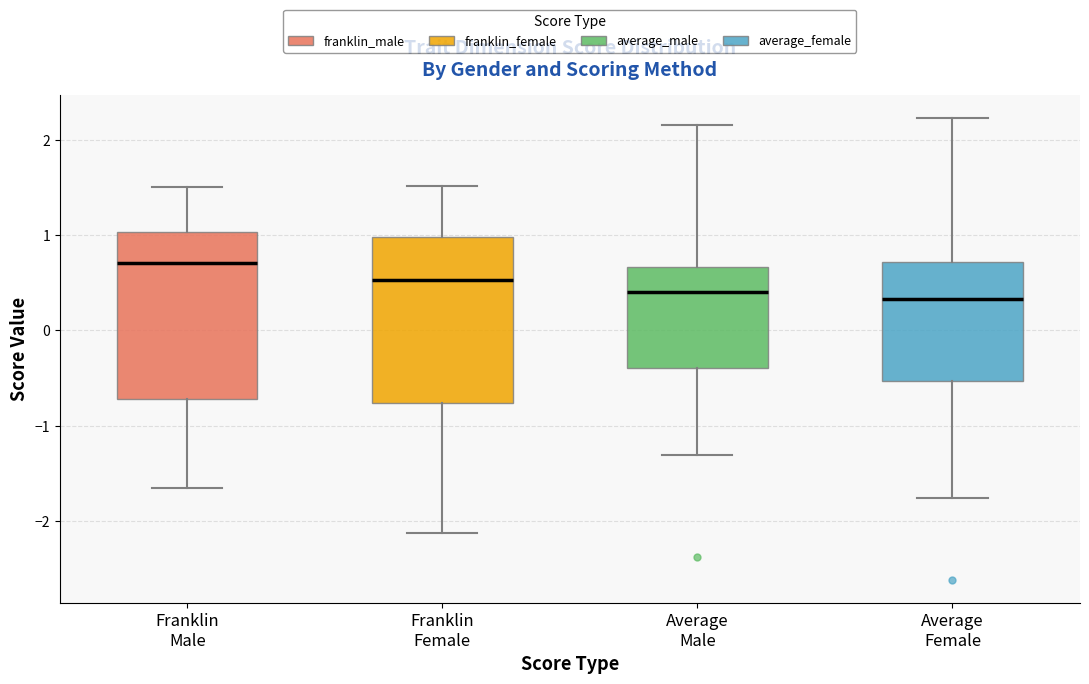

Reading left to right, transcribe this box plot: for each box, give where its median line is, the range the box spans, and where its two whiskers end, as read against the y-axis. The values are not printed on the chart, so give them approximately, as read against the axis.

Franklin Male: median 0.7, box -0.7 to 1.0, whiskers -1.7 to 1.5
Franklin Female: median 0.5, box -0.8 to 1.0, whiskers -2.1 to 1.5
Average Male: median 0.4, box -0.4 to 0.7, whiskers -1.3 to 2.2
Average Female: median 0.3, box -0.5 to 0.7, whiskers -1.8 to 2.2